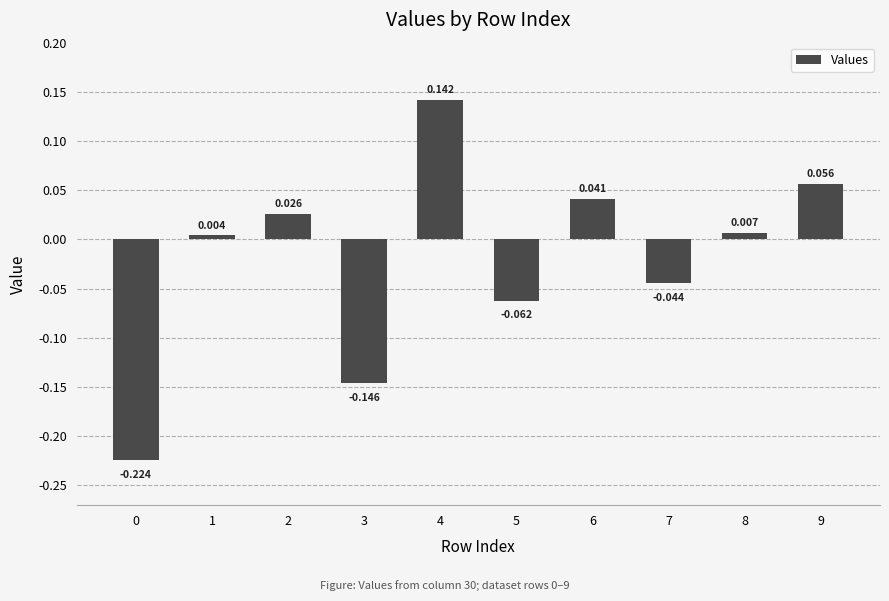

What is the greatest value displayed?

0.1